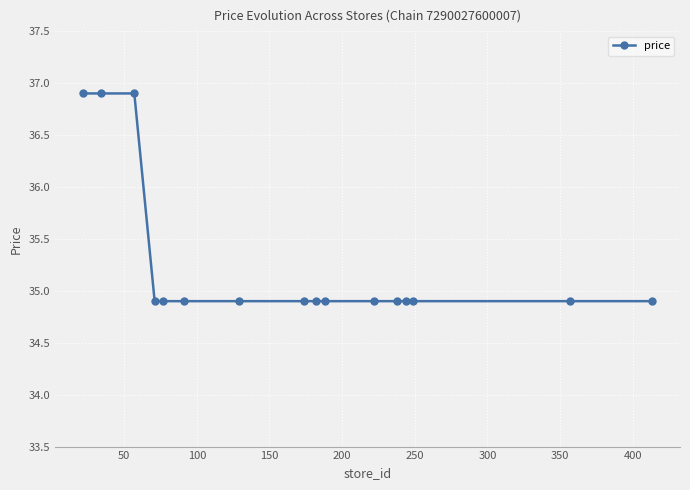

What is the maximum value shown in the chart?

36.9